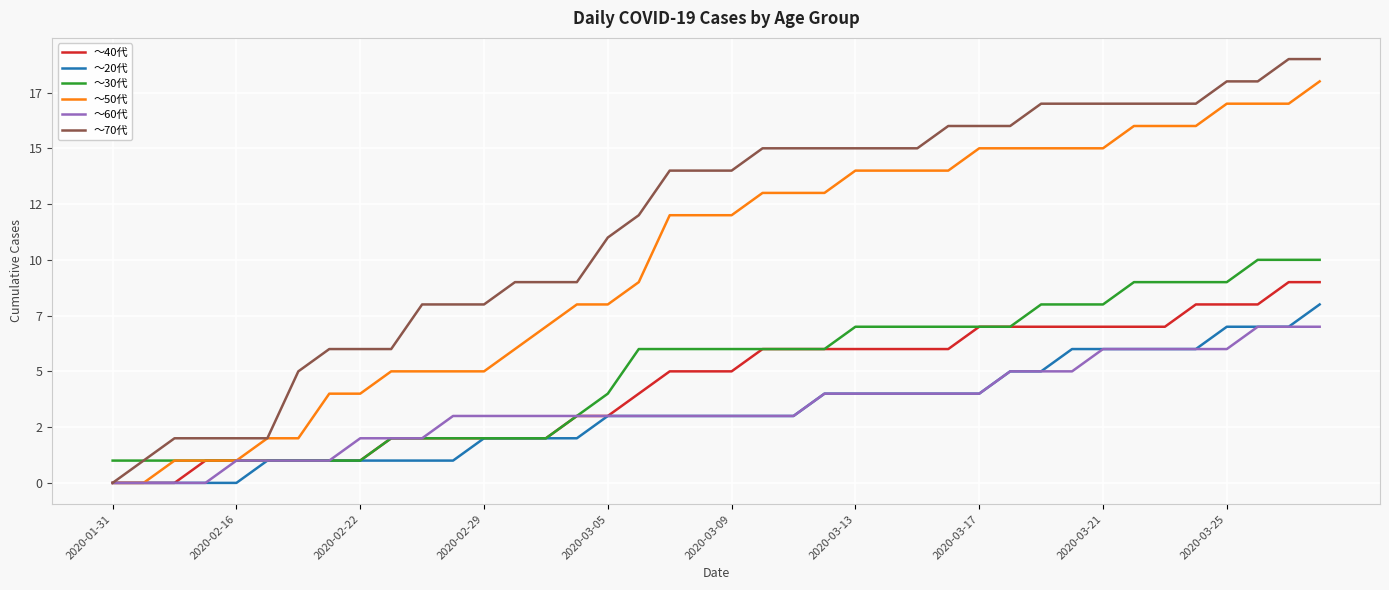

What are all the series names shown in the legend?

～40代, ～20代, ～30代, ～50代, ～60代, ～70代